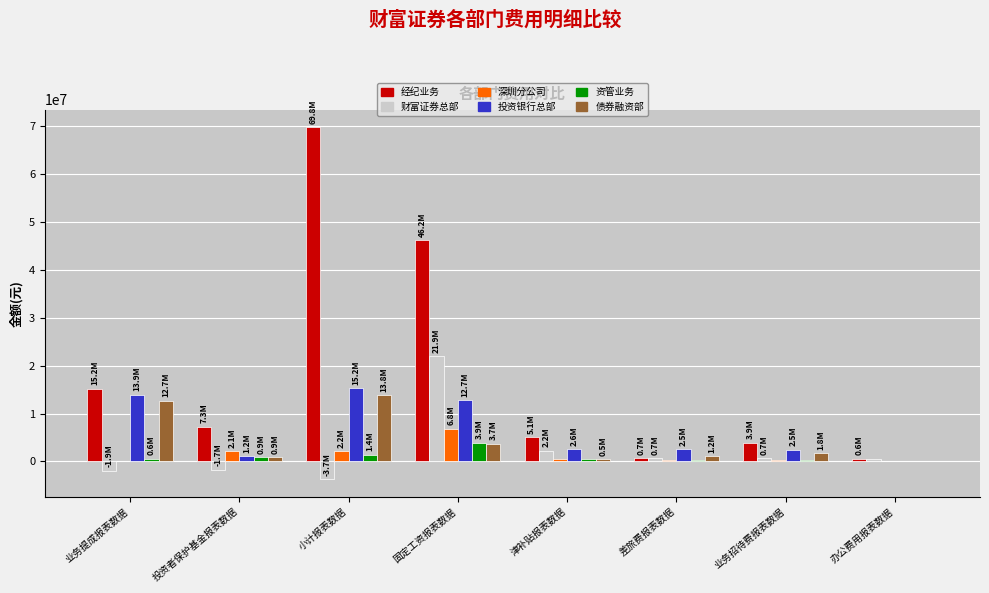

At which label is 资管业务 closest to 1973428?

小计报表数据